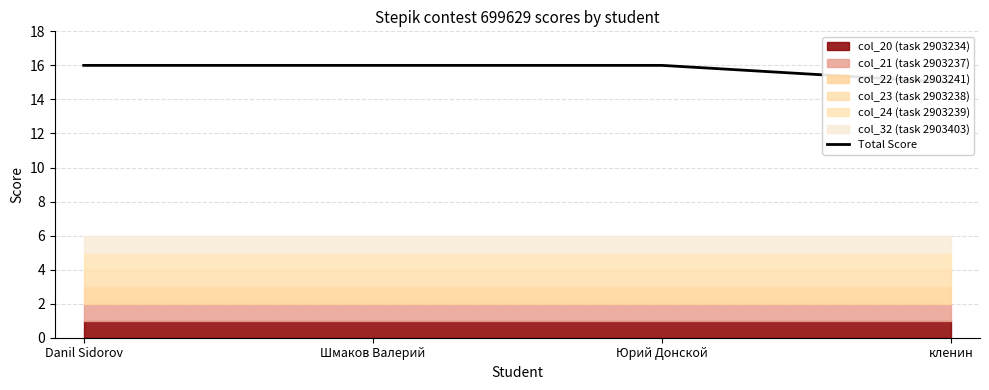

Rank the categories by value from lowest to highest.

кленин, Danil Sidorov, Шмаков Валерий, Юрий Донской